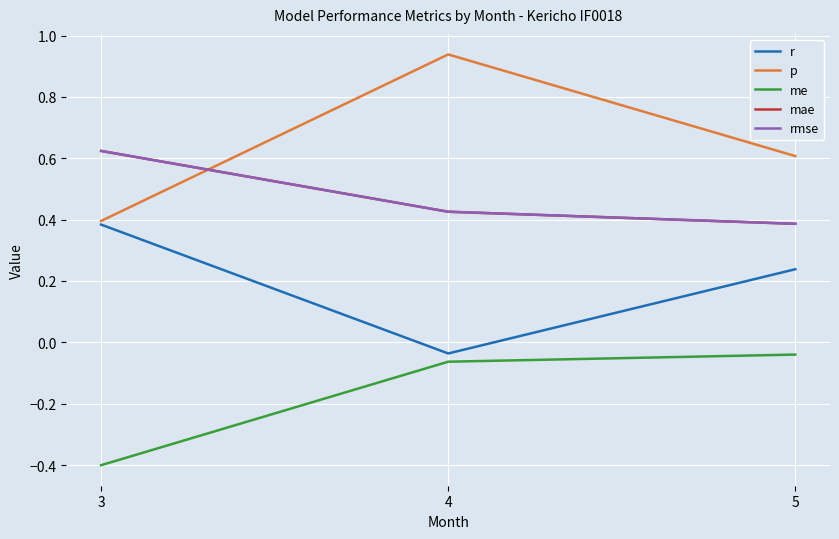

Is this an area chart (filled region under the line)?

No